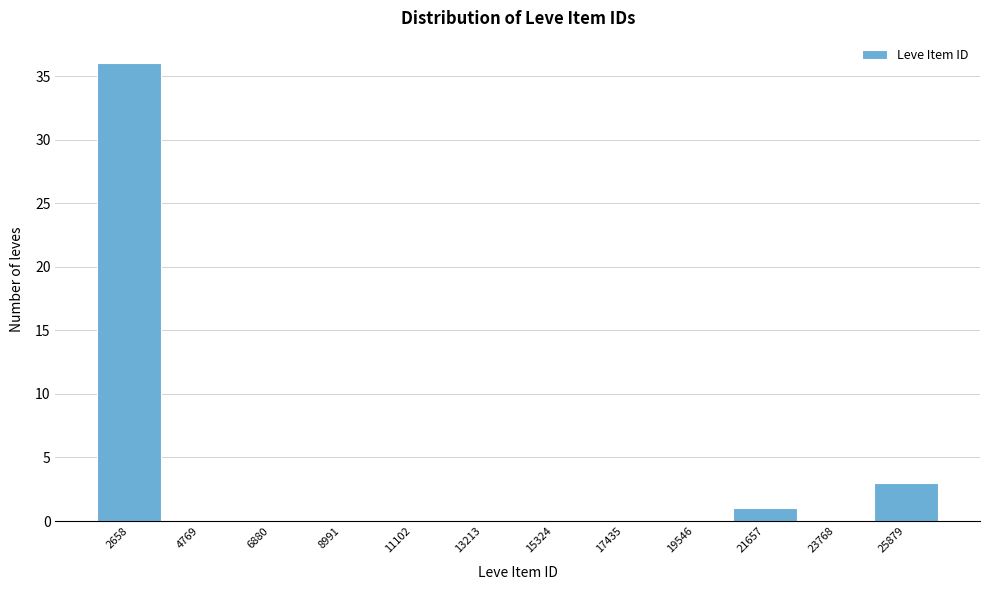

Reading left to right, transcribe all the data shown in this chart.

2658=36	4769=0	6880=0	8991=0	11102=0	13213=0	15324=0	17435=0	19546=0	21657=1	23768=0	25879=3